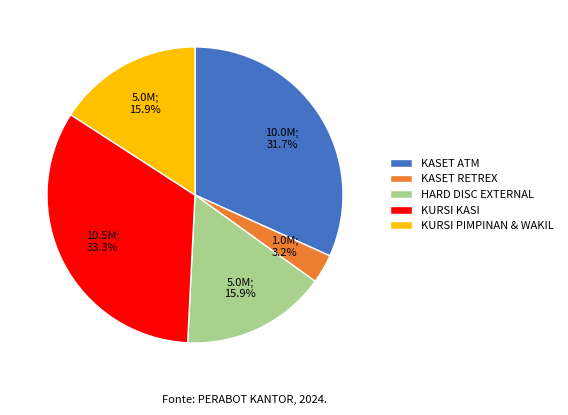

What percentage is NOT represented by KURSI PIMPINAN & WAKIL?

84.1%